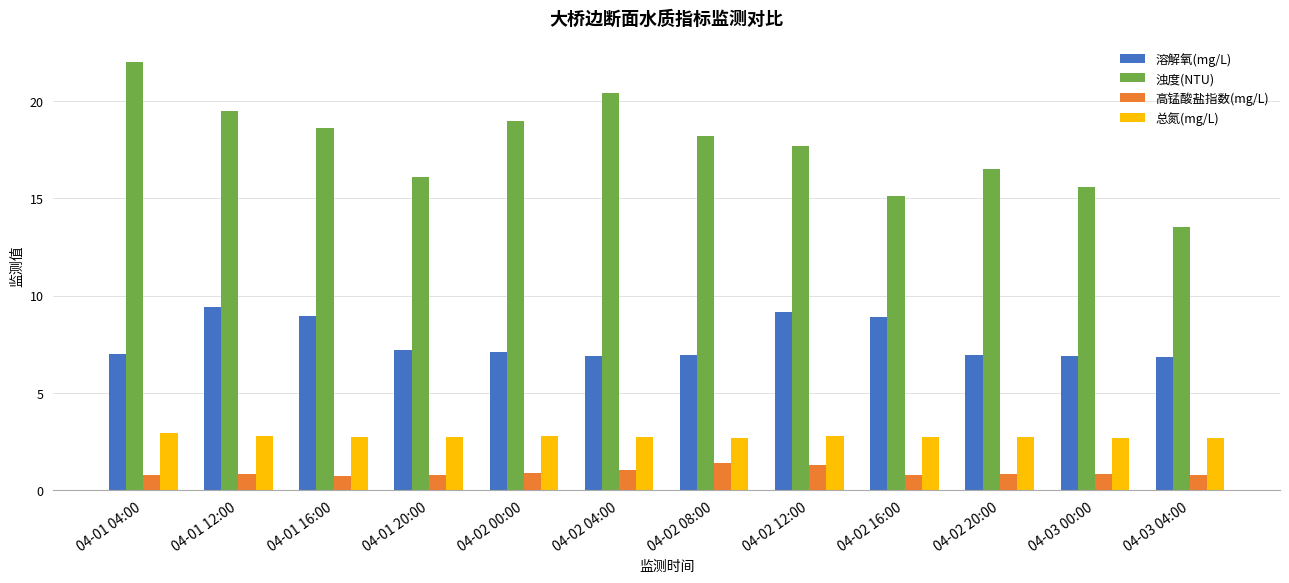

Count the 溶解氧(mg/L) values in the range 6 to 8.

8